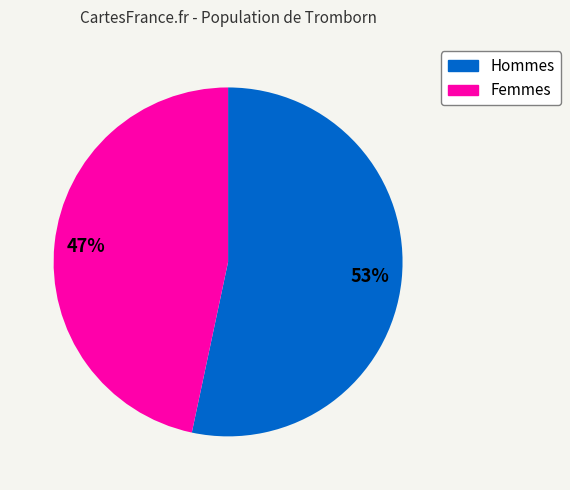

To the nearest percent, what is the average slice percentage?

50%